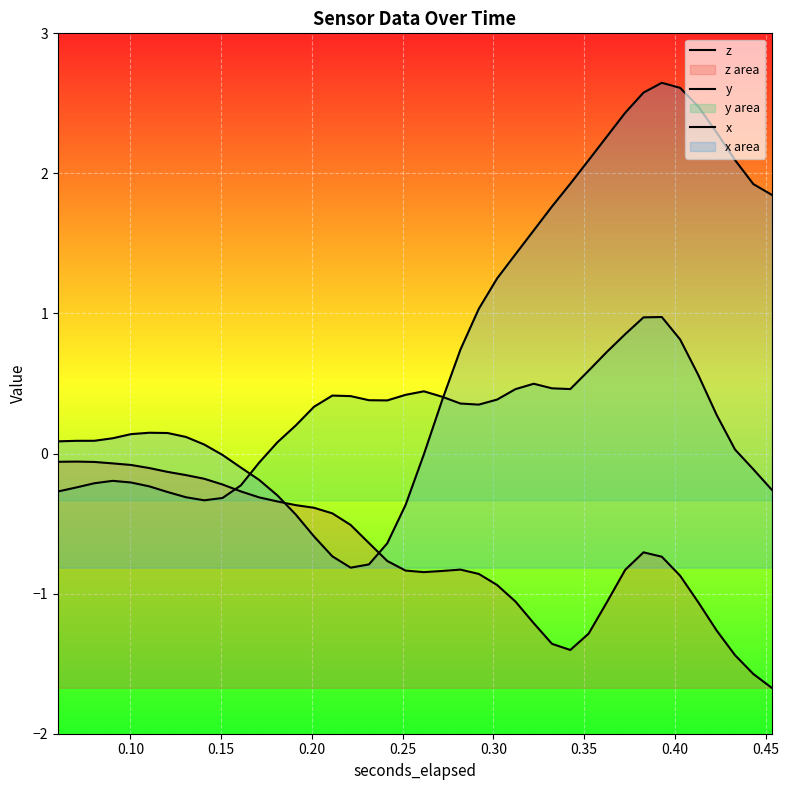

What is the sum of all z values?

-27.8